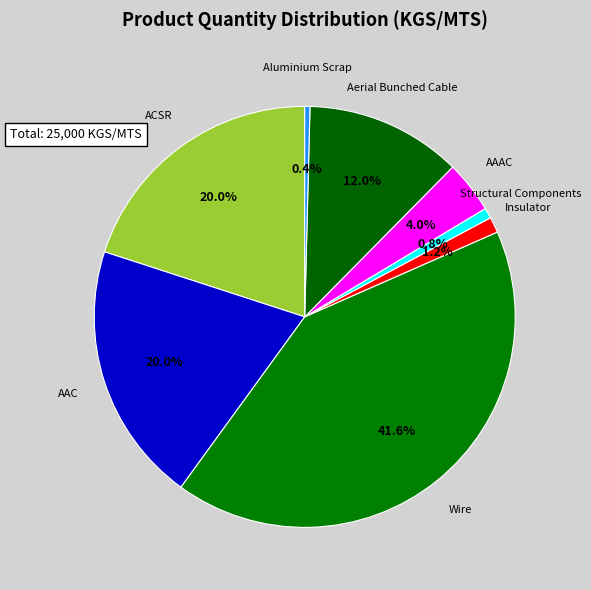

What portion of the pie excludes Aluminium Scrap?

99.6%